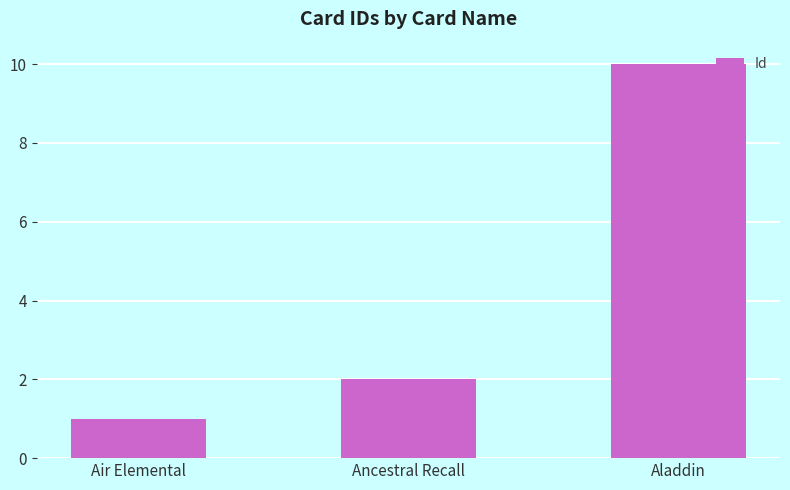

Count the values in the range 1 to 10.

3